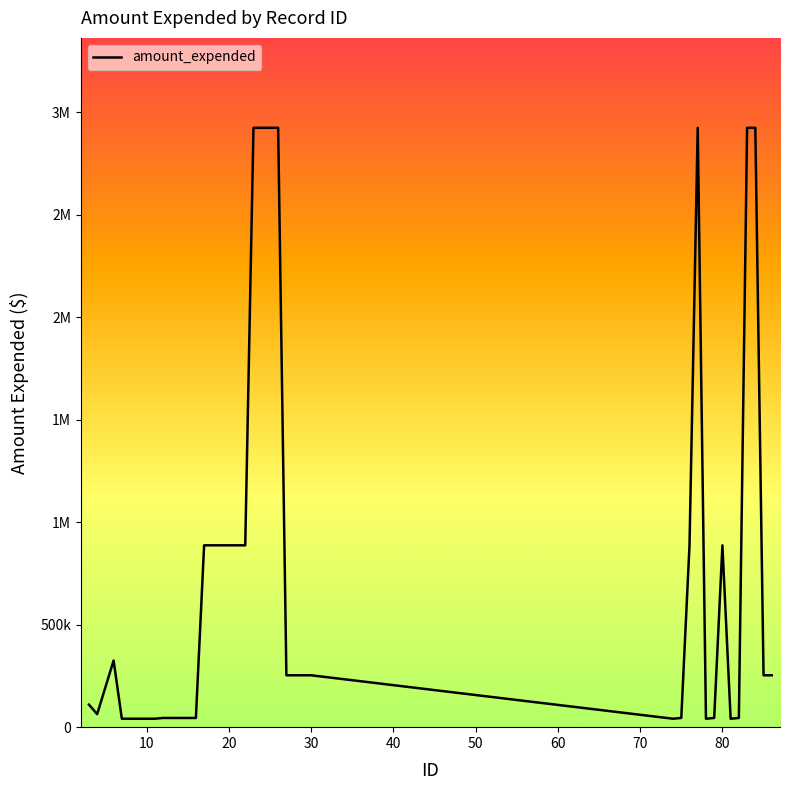

What is the value of the 40th point from the left?

253184